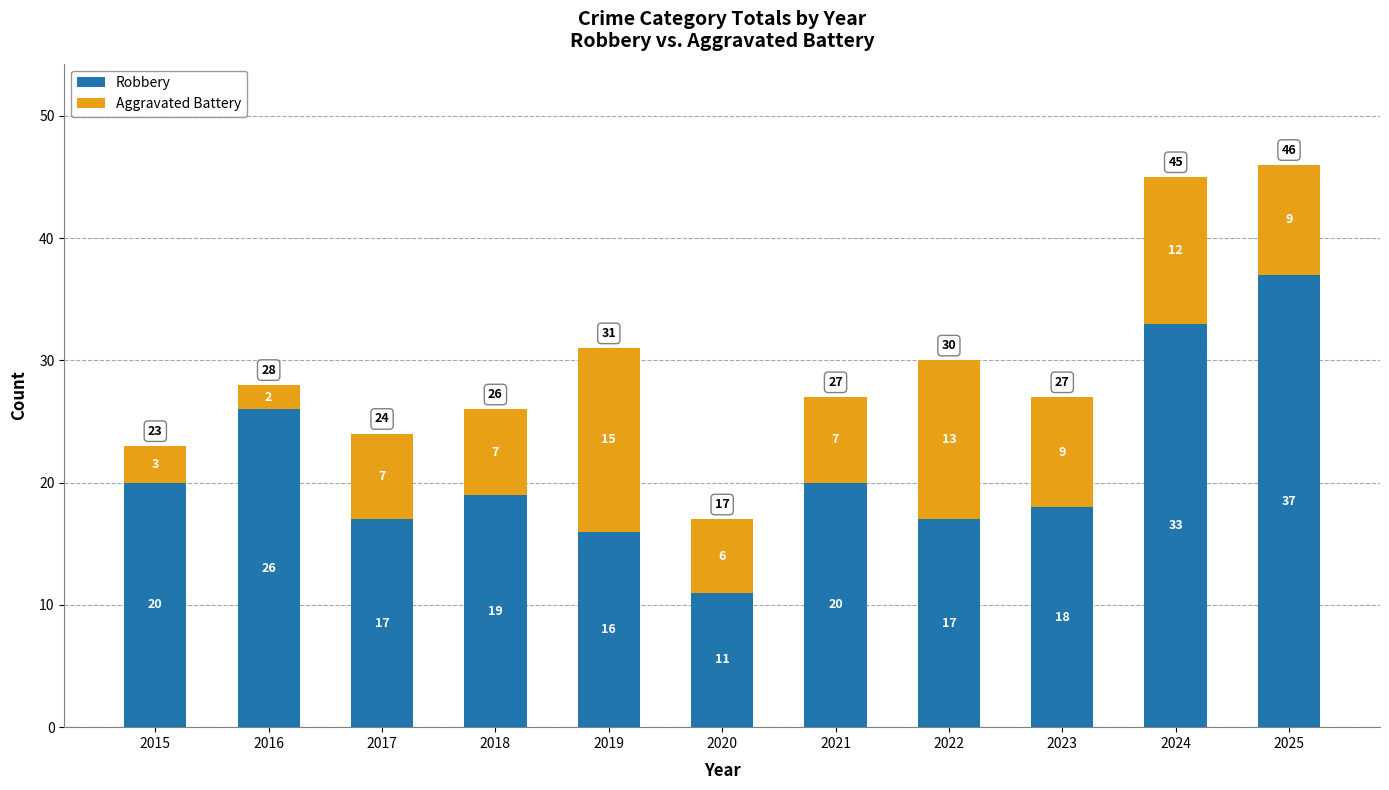

At which label is Robbery closest to 24?

2016